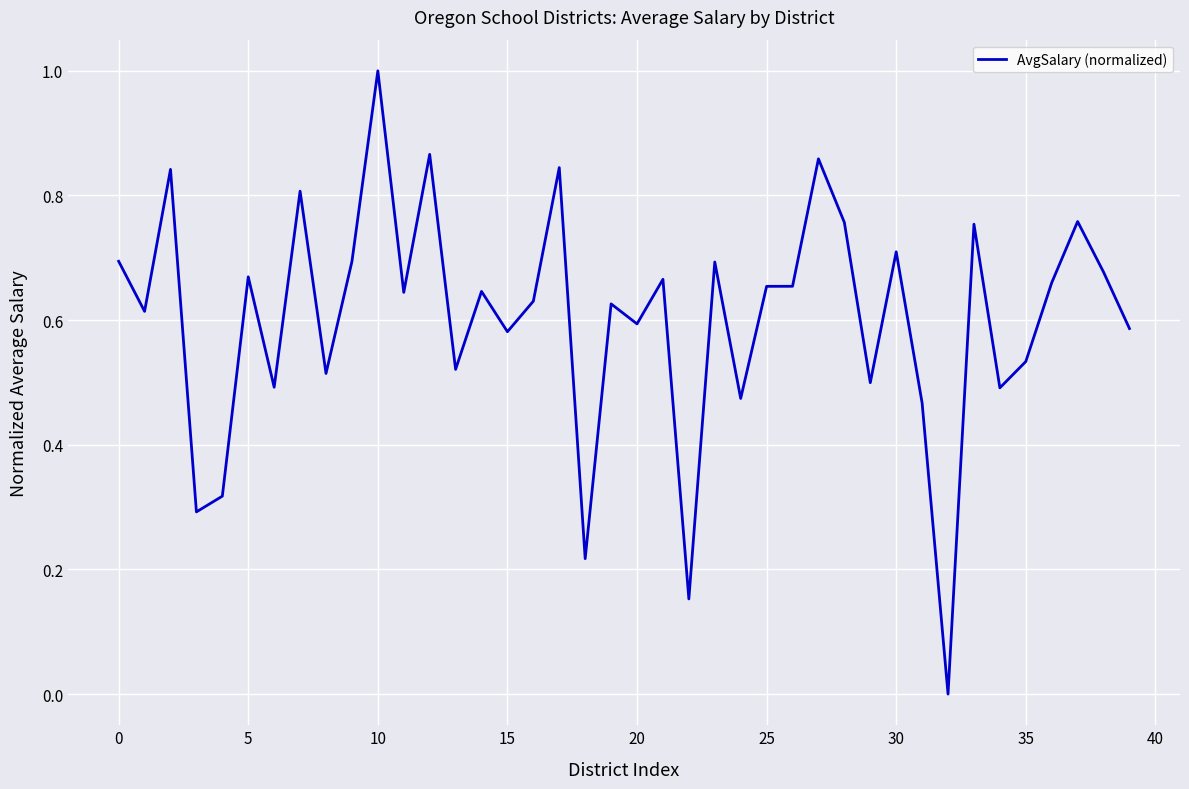

What is the difference between the maximum and minimum values?

1.0